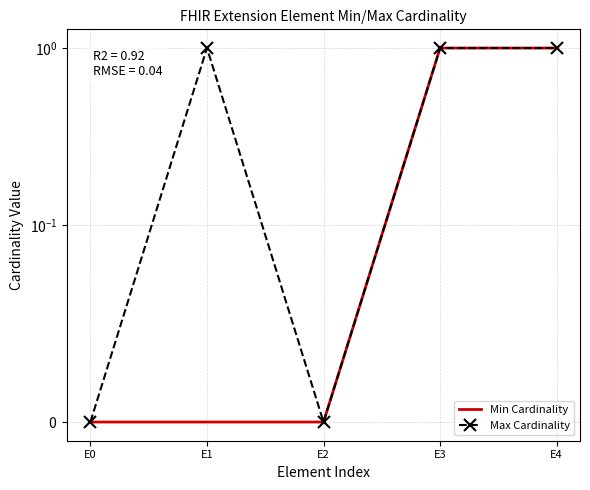

Count the Min Cardinality values in the range 0 to 1.

5